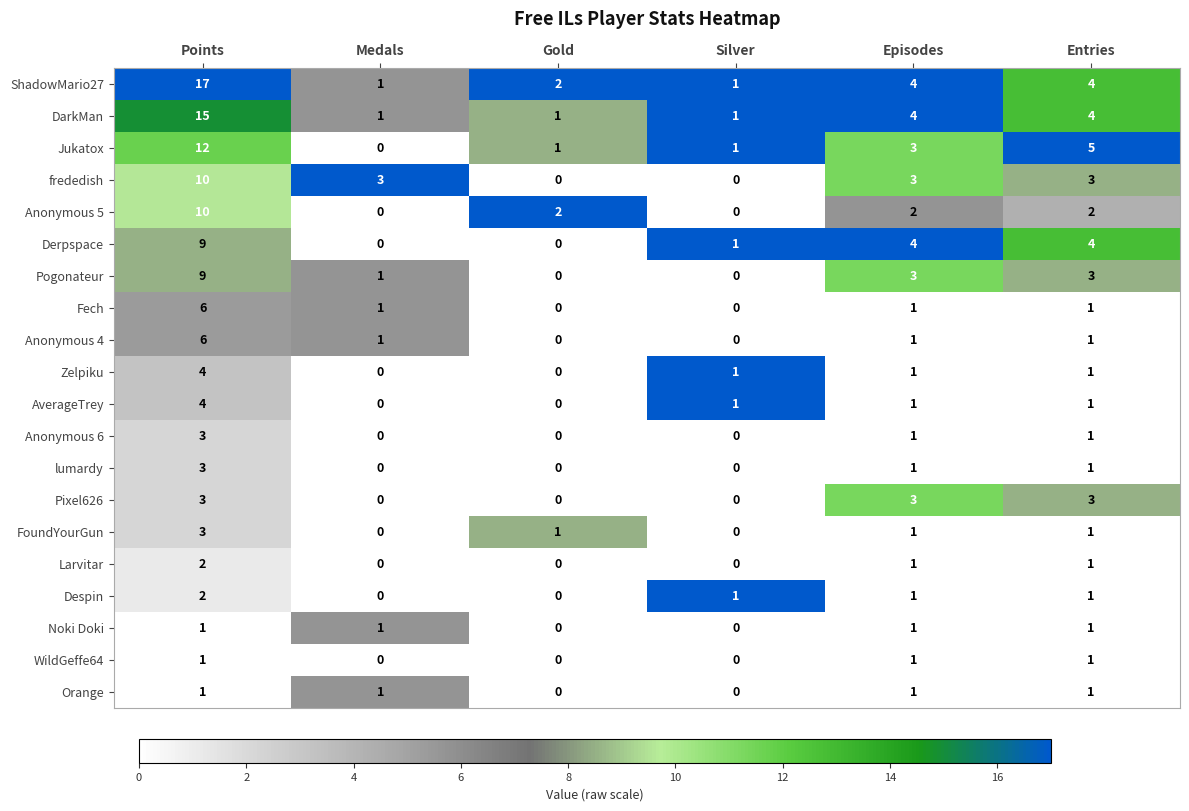

The value of Anonymous 4 at Silver is 2. True or false?

False